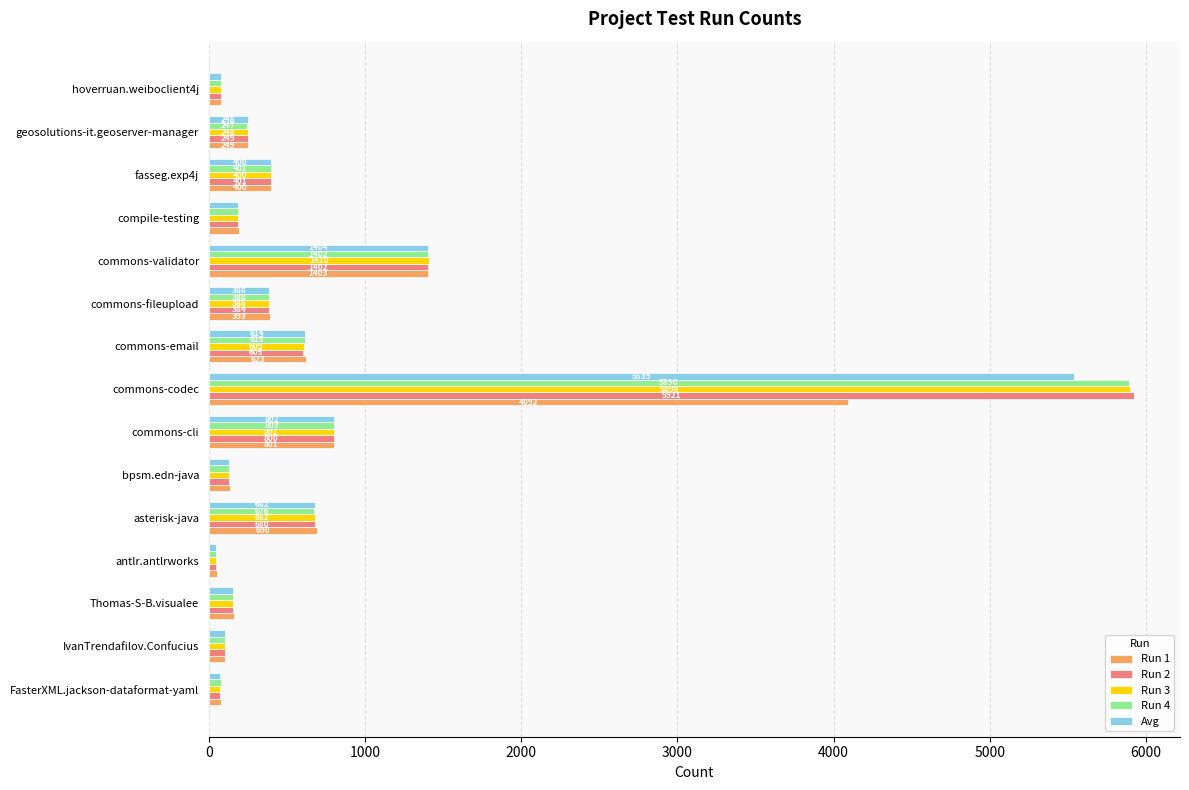

Between commons-fileupload and geosolutions-it.geoserver-manager, which series saw the biggest shift?

Run 1